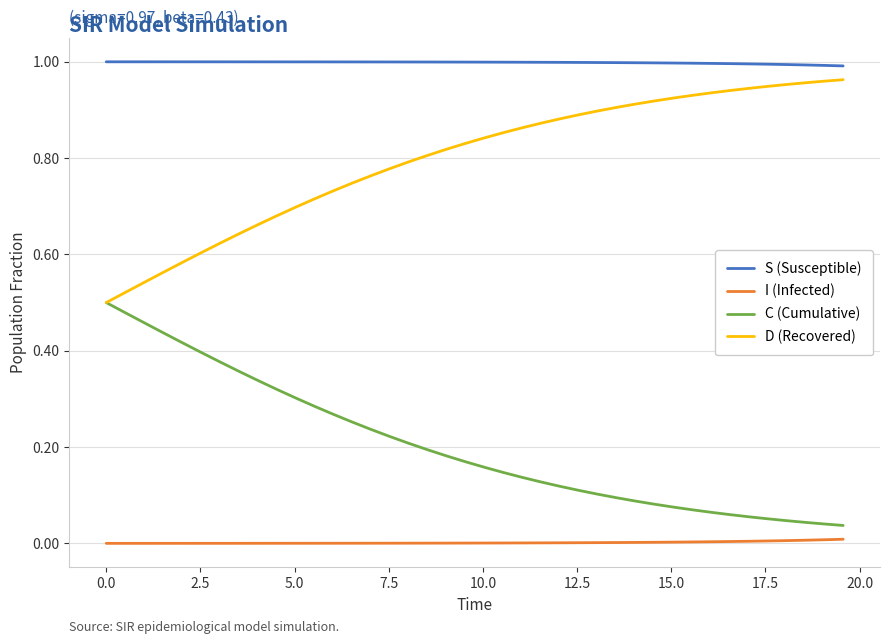

Which series has the largest total across all categories?

S (Susceptible)